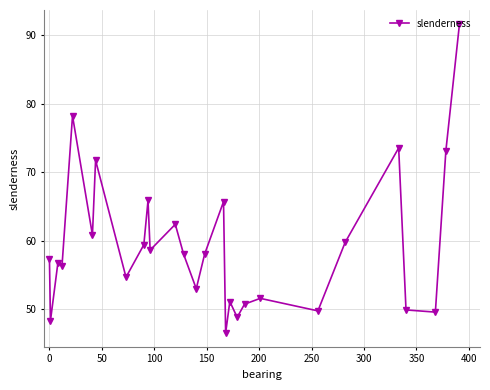

True or false: the data has more than 1 interior local peaks.

True